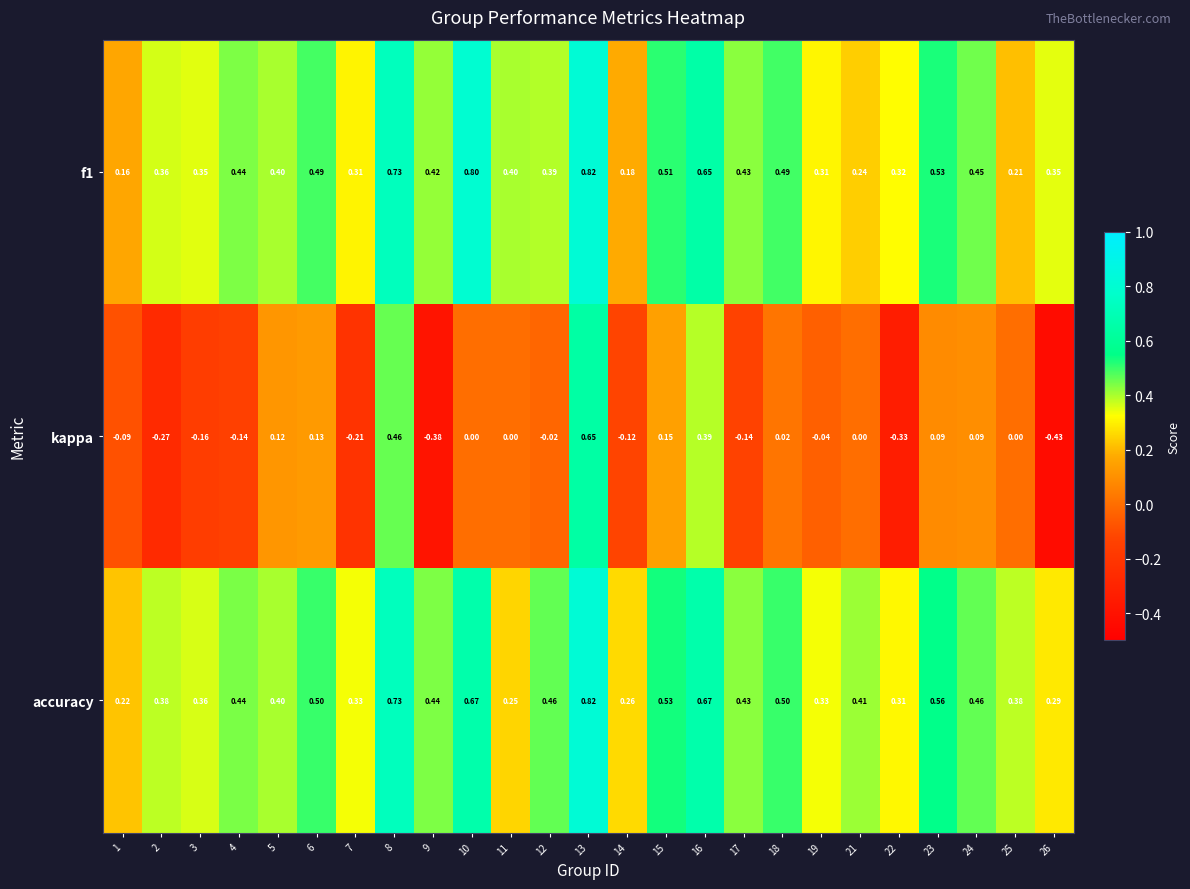

Which series changed the most between 9 and 16?

kappa